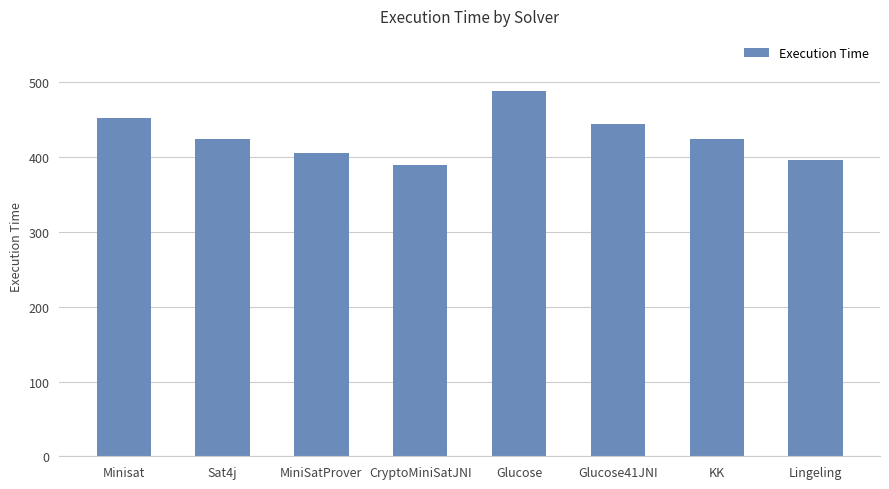

What is the smallest value displayed?

390